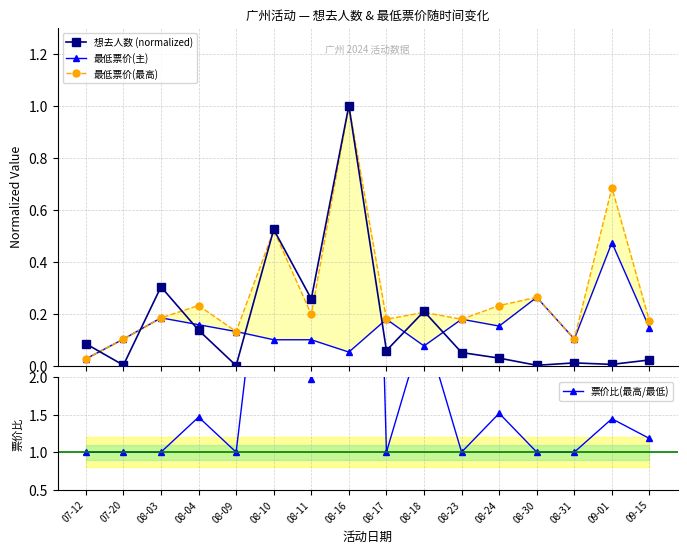

What are all the series names shown in the legend?

想去人数 (normalized), 最低票价(主), 最低票价(最高), 票价比(最高/最低)